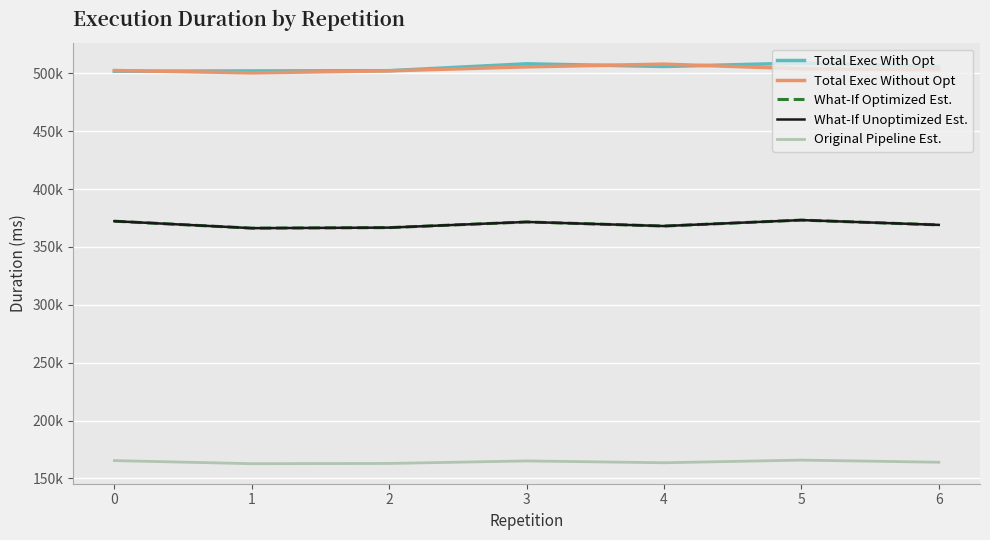

List the series in order of their peak value, lowest first.

Original Pipeline Est., What-If Optimized Est., What-If Unoptimized Est., Total Exec Without Opt, Total Exec With Opt